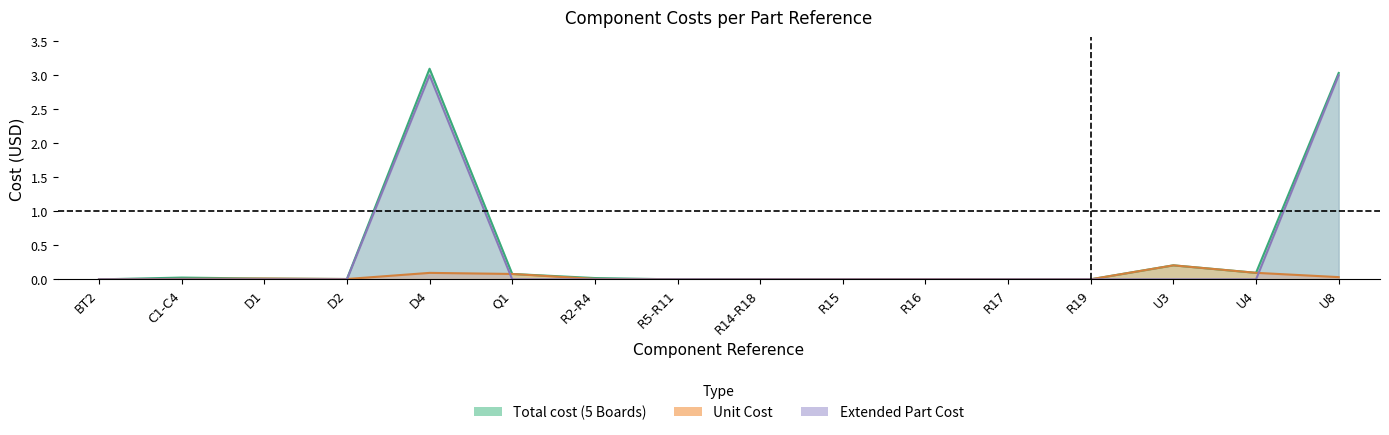

Does the chart display data point markers on the line(s)?

No